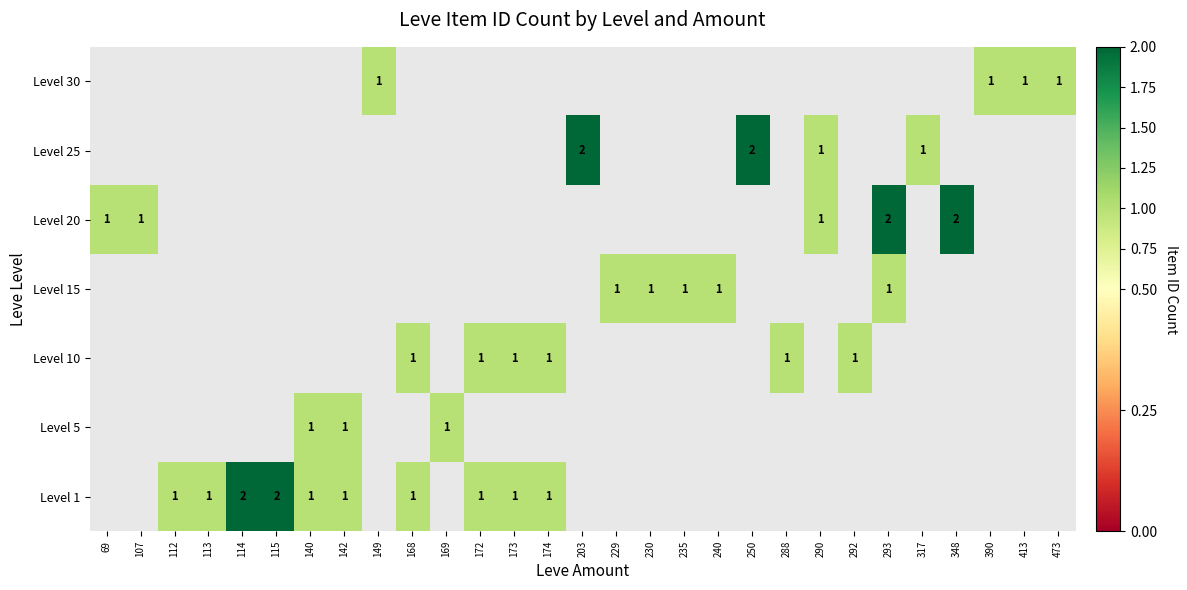

Is it true that Level 30 equals 1 at 149?

True